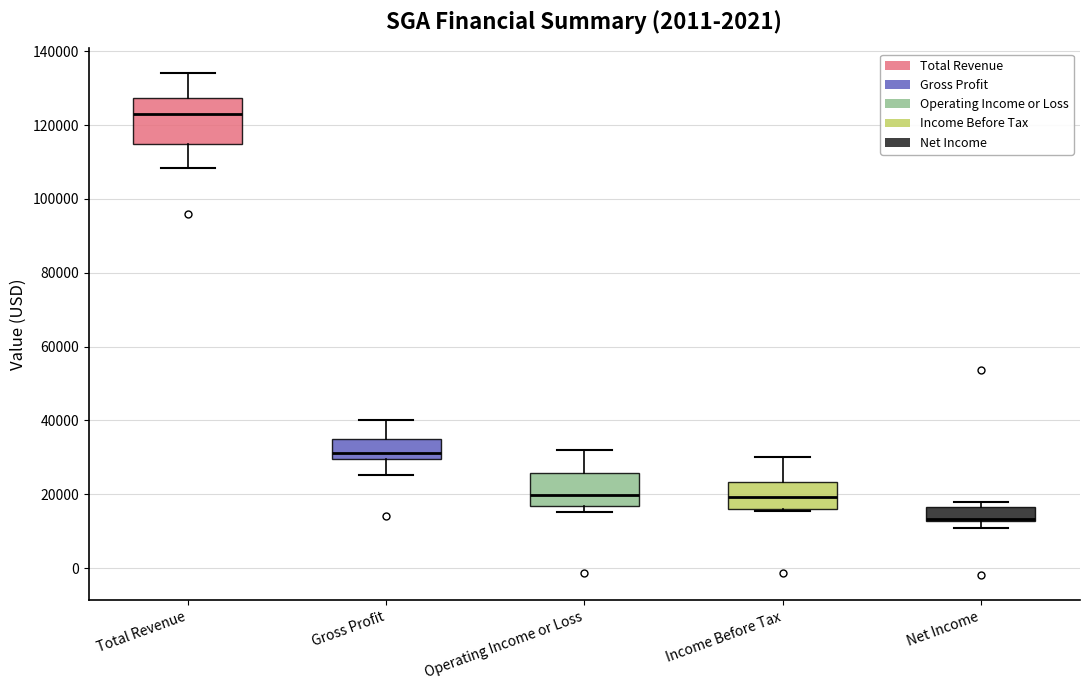

Comparing the boxes themselves (not the whiskers), which one is the tallest?

Total Revenue